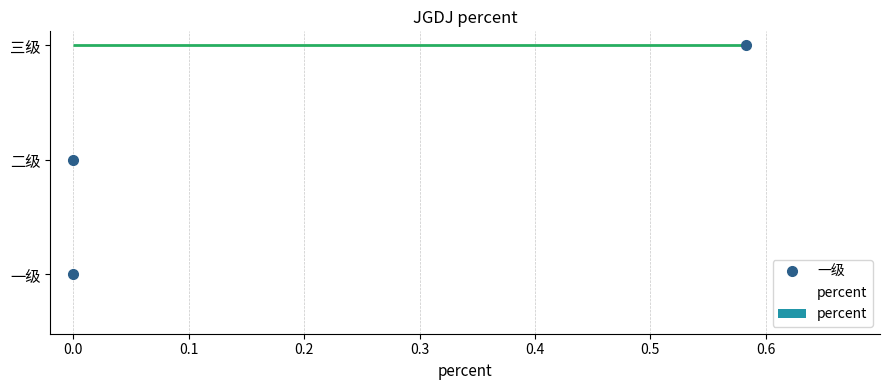

What is the sum of the values at 二级 and 三级?

0.6